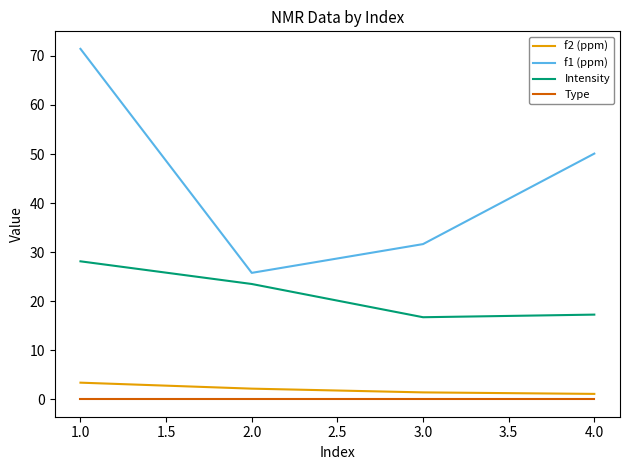

Which series has the largest total across all categories?

f1 (ppm)